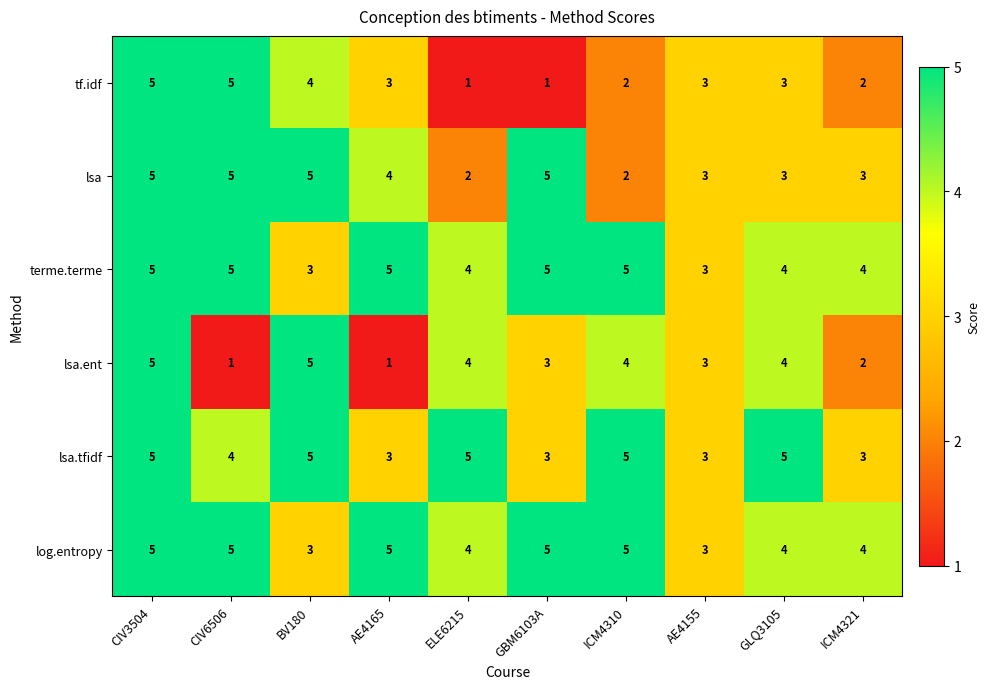

True or false: log.entropy has a value of 4 at ELE6215.

True